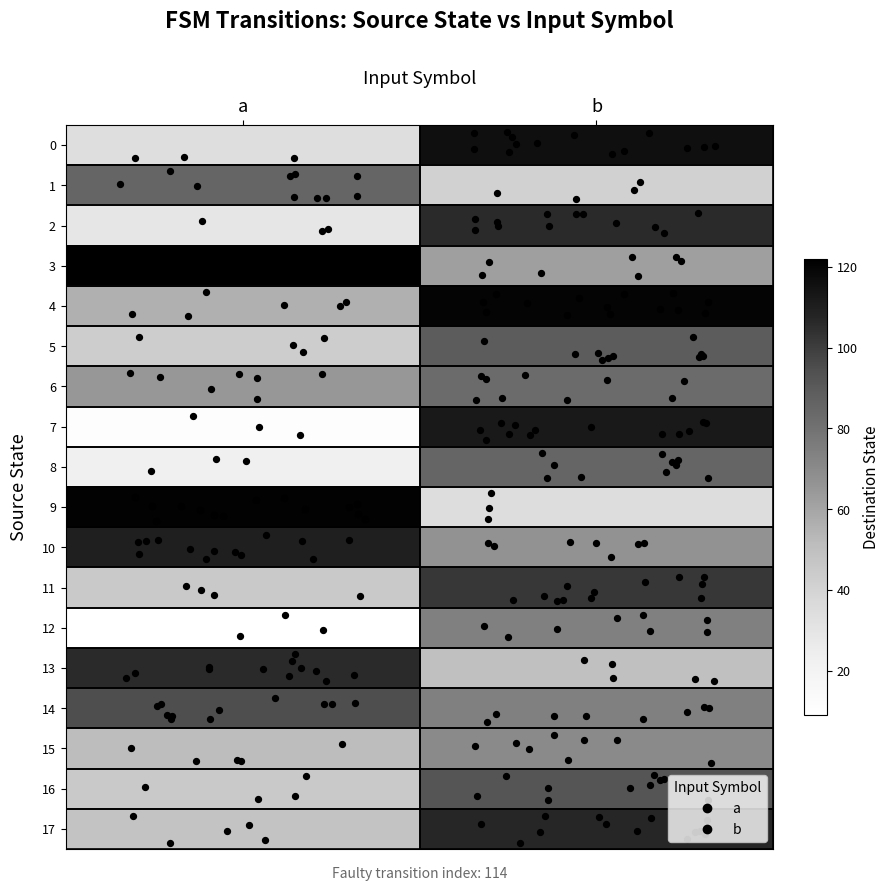

What is the difference between the highest and lowest values at b?

85